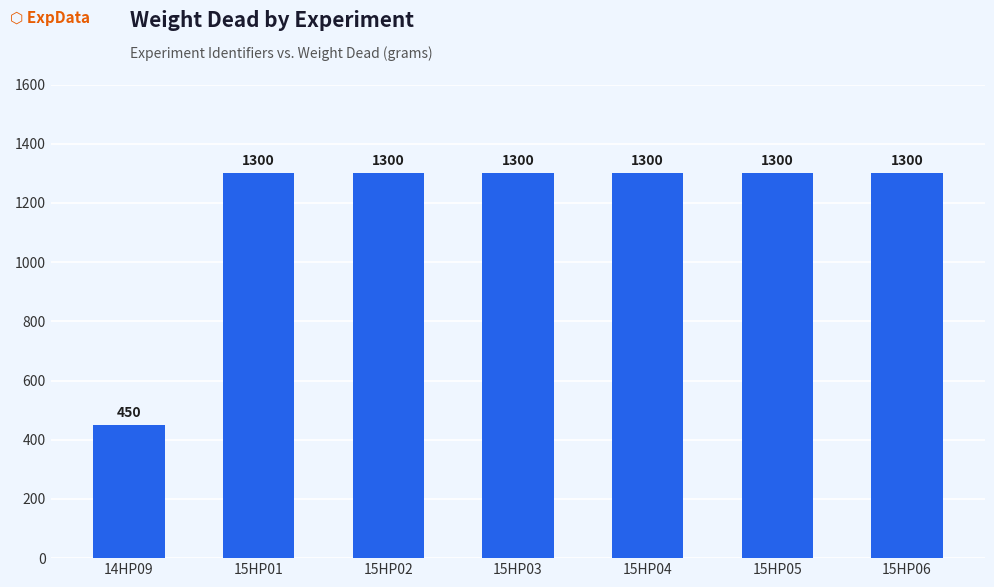

Read the value at 15HP03.

1300